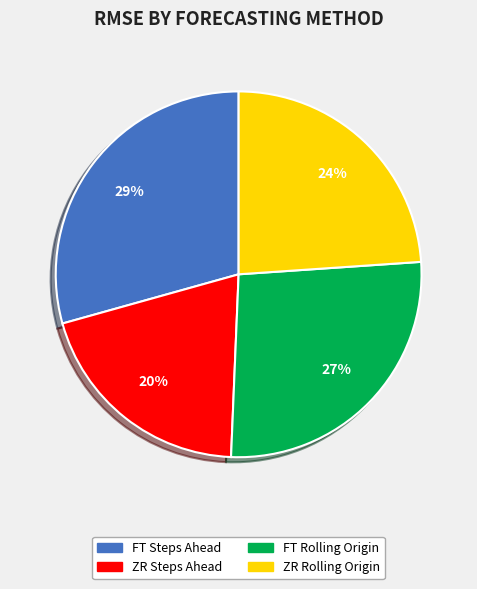

The ZR Steps Ahead slice represents 34% of the pie. True or false?

False